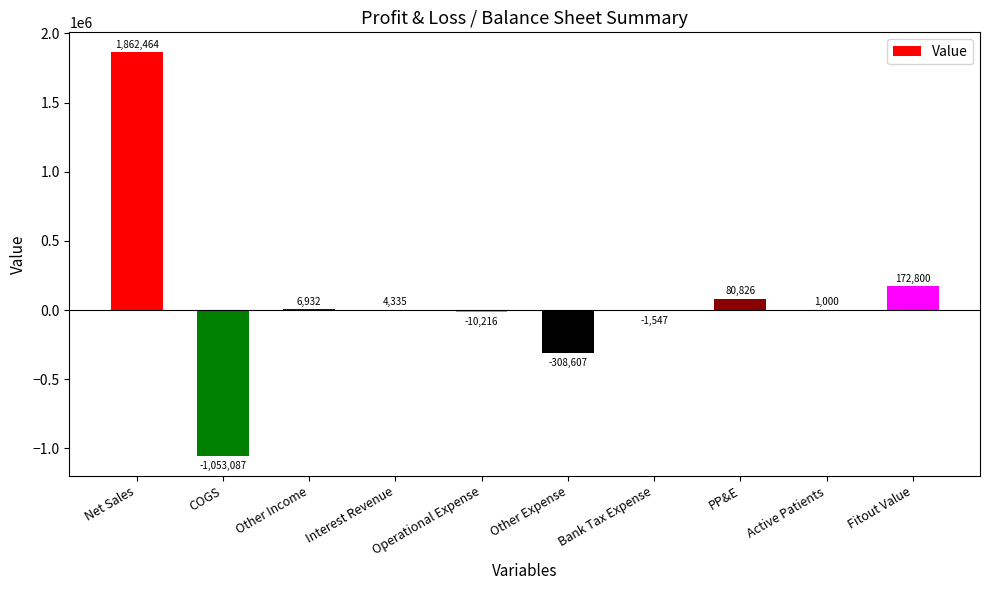

What is the greatest value displayed?

1862464.0